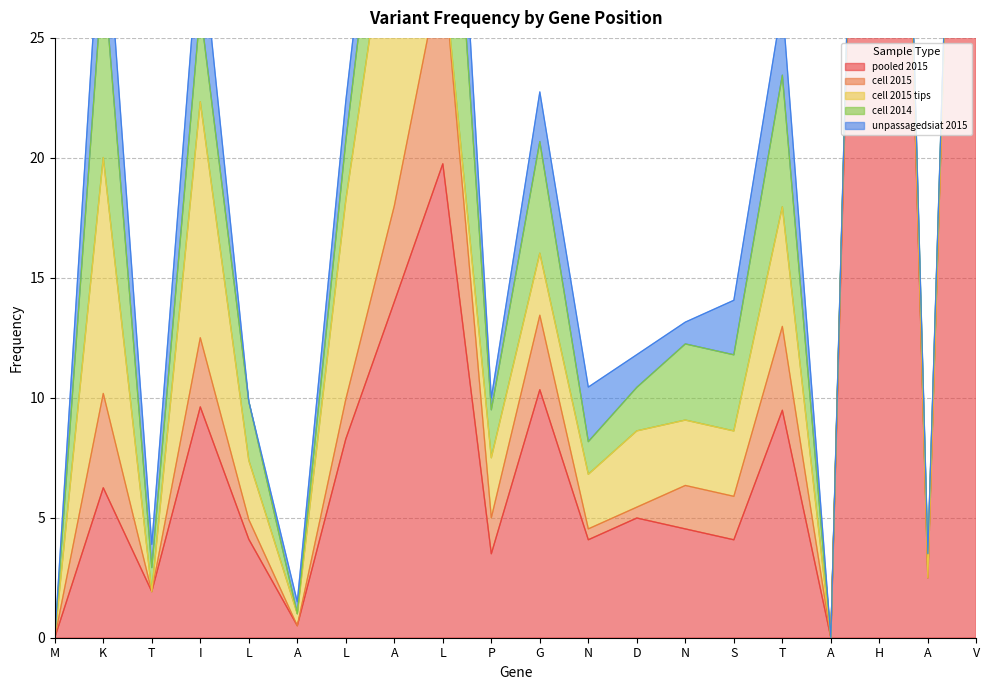

True or false: complete_cell_all_20052015_tips has a value of 4.7 at D.

False